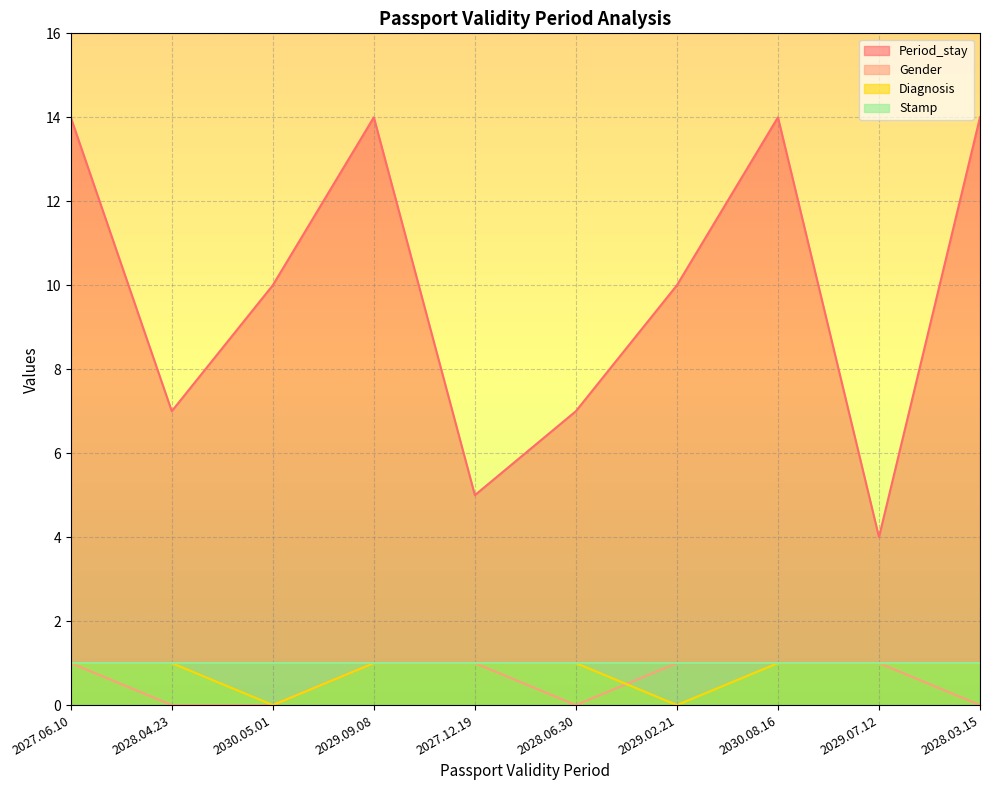

At which category does Diagnosis reach its first local valley?

2030.05.01